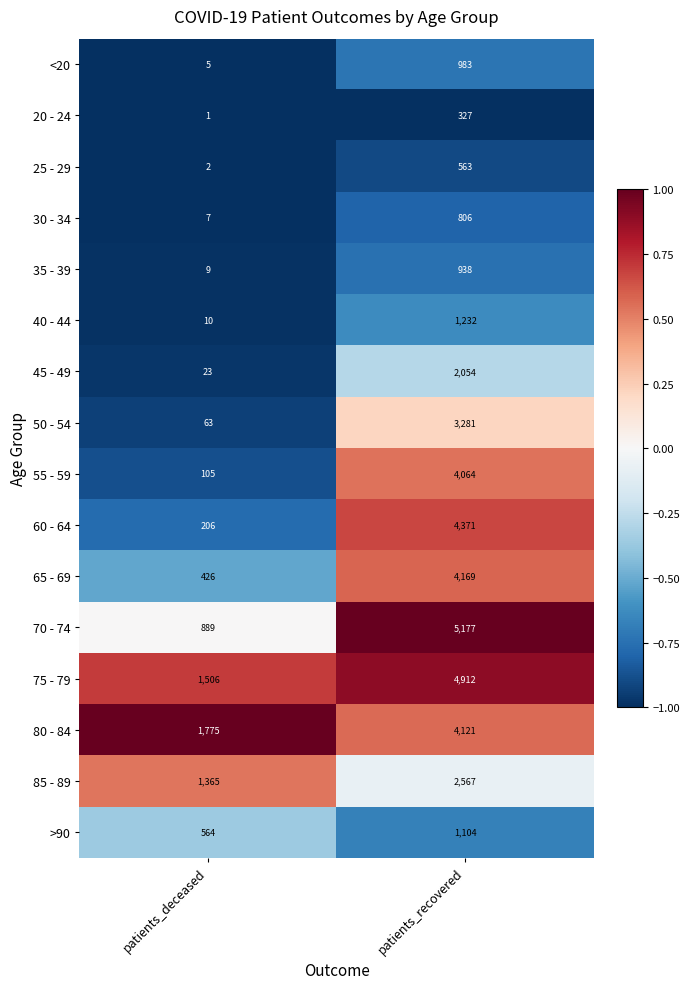

What is the lowest value of the 35 - 39 series?

9